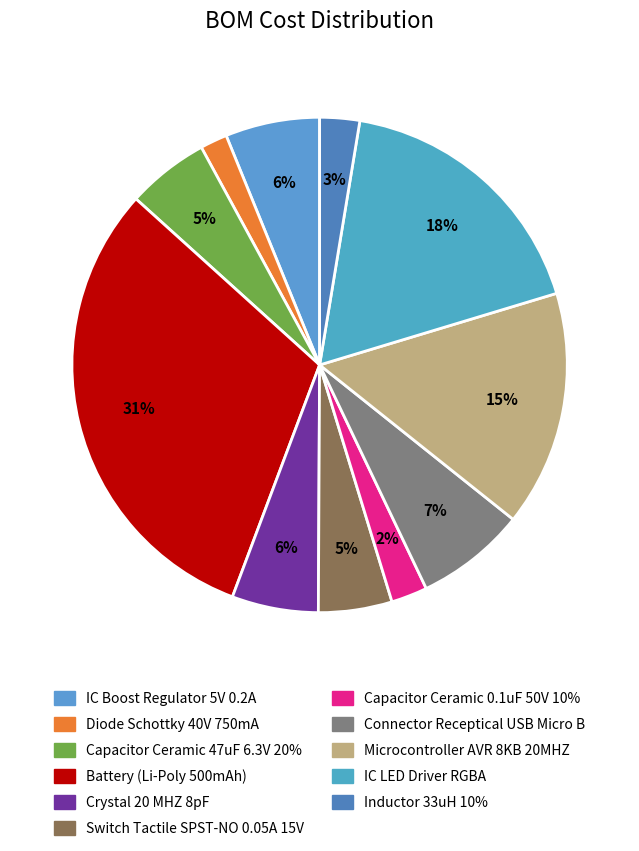

Does Inductor 33uH 10% account for over 50% of the chart?

No